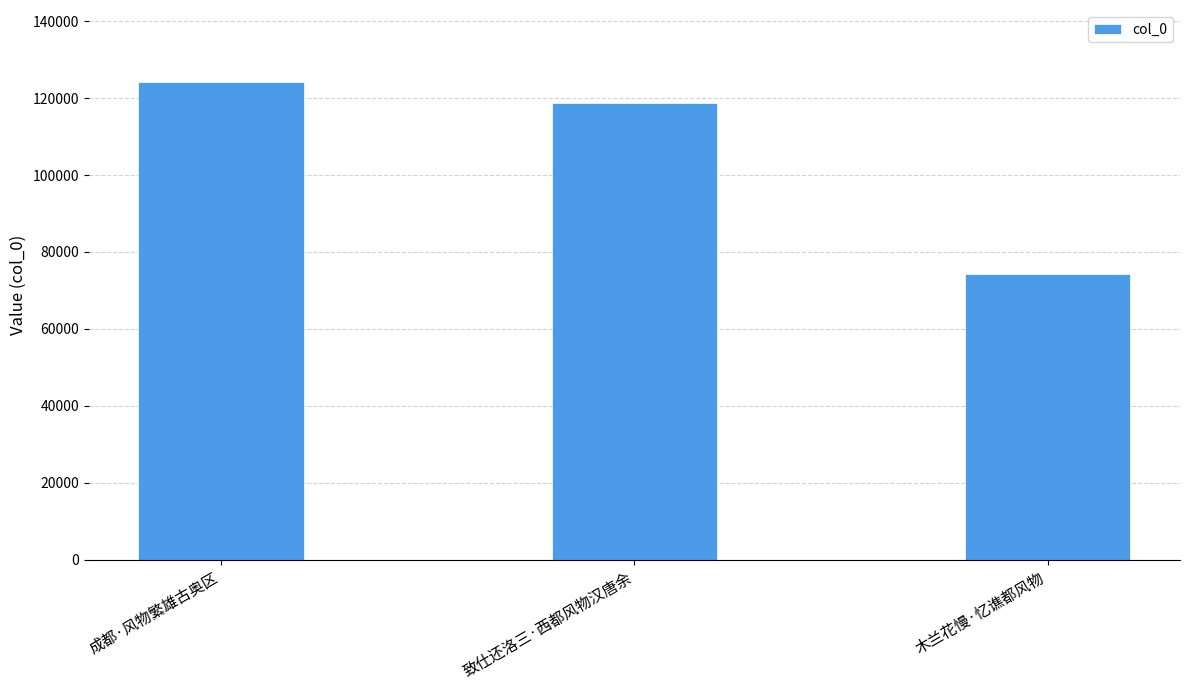

Are the bars horizontal?

No